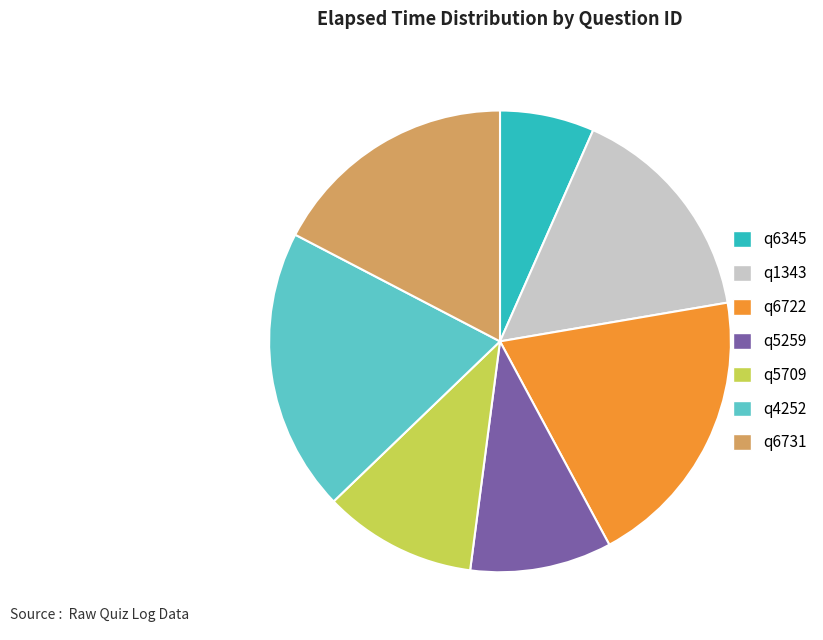

Is q5709 the majority of the pie?

No